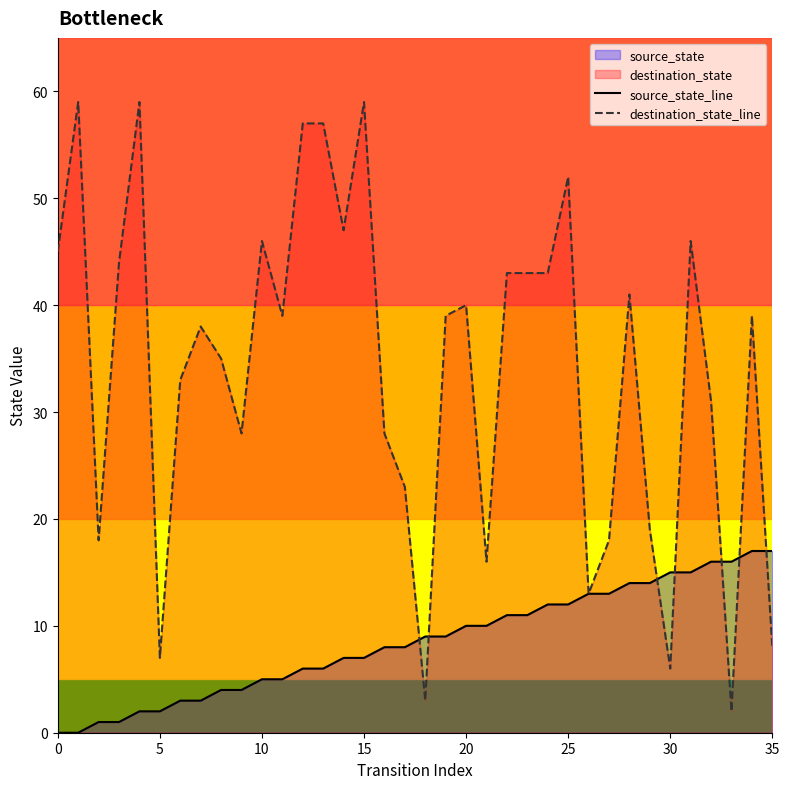

Is it true that destination_state_line equals 41 at 28?

True